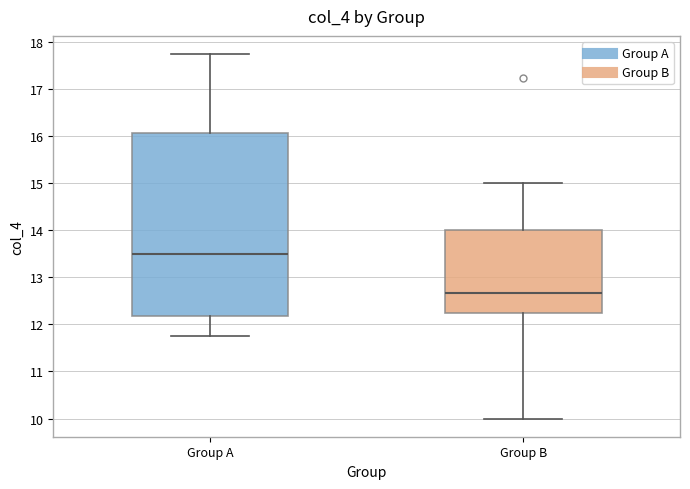

Reading left to right, read every box against the y-axis: the position of its median line, the range the box covers, and the ends of its whiskers. The values are not printed on the chart, so give them approximately, as read against the axis.

Group A: median 13.5, box 12.2 to 16.1, whiskers 11.8 to 17.8
Group B: median 12.7, box 12.2 to 14.0, whiskers 10.0 to 15.0